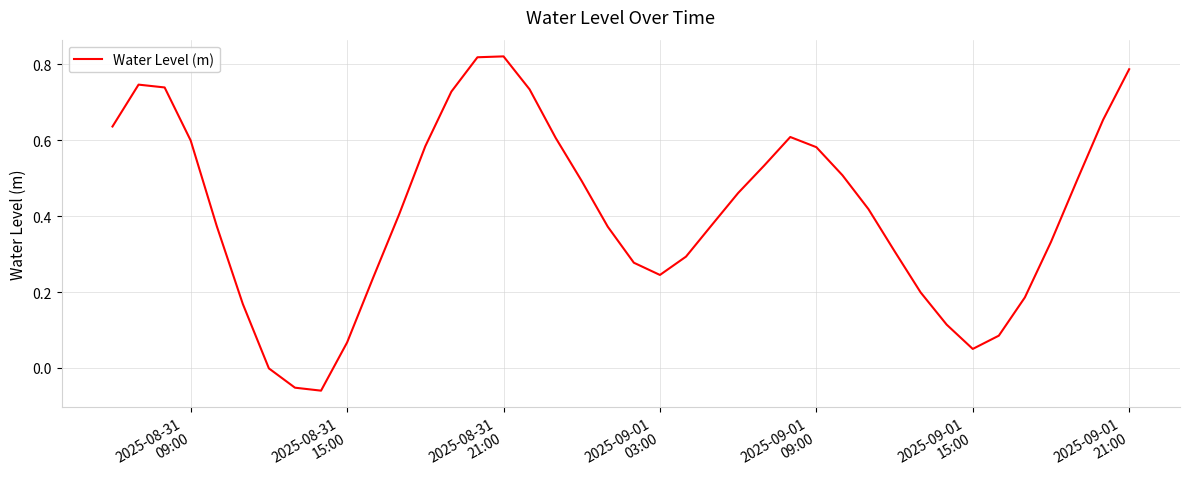

What is the difference between the maximum and minimum values?

0.9